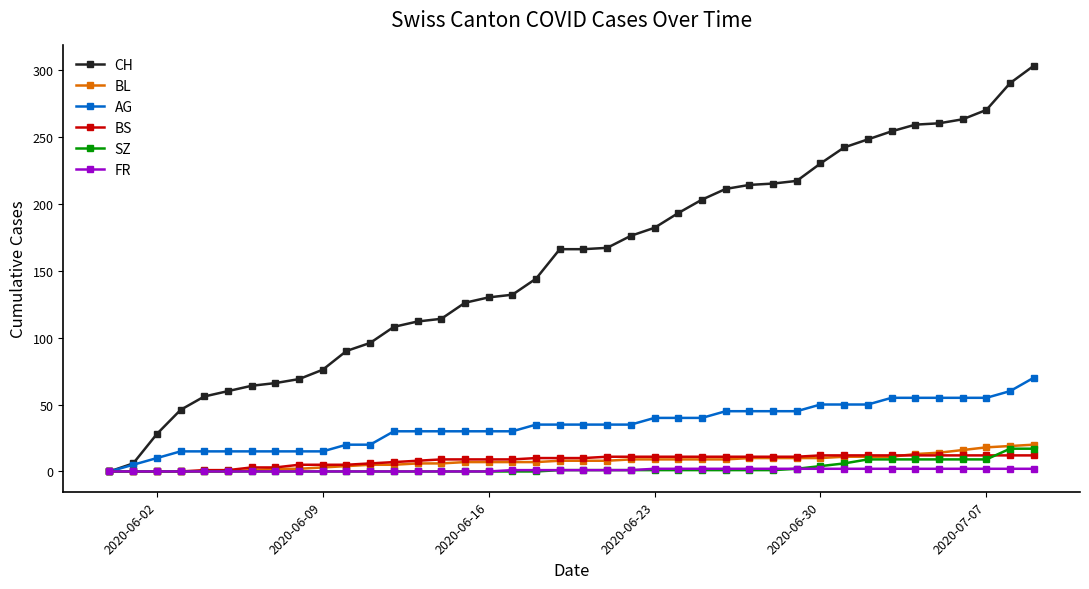

What are all the series names shown in the legend?

CH, BL, AG, BS, SZ, FR